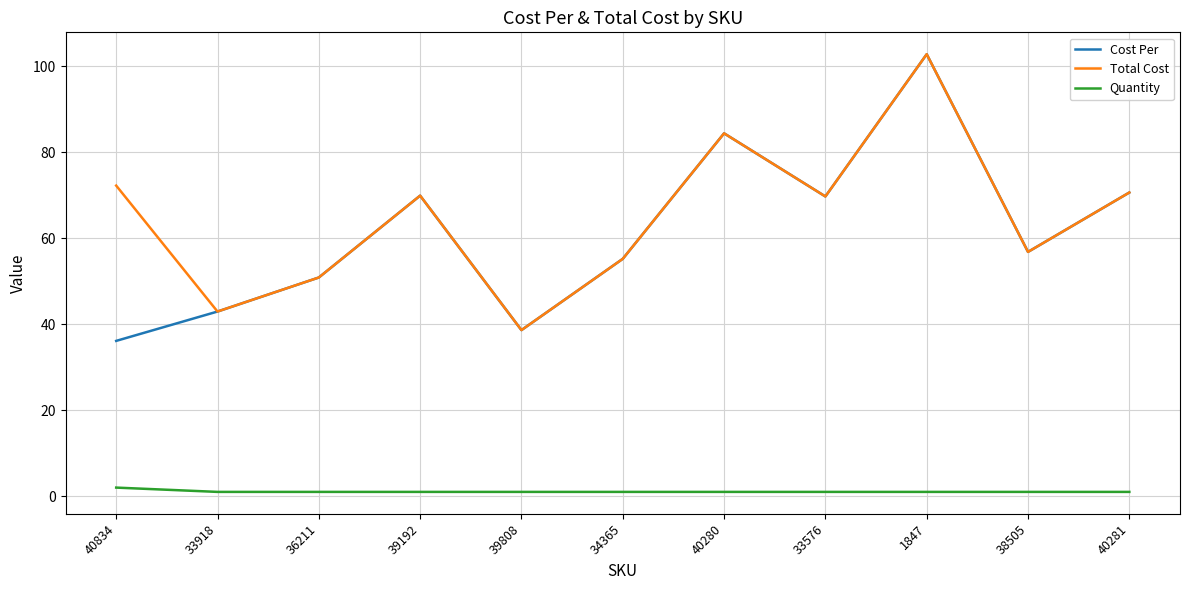

Does the chart display data point markers on the line(s)?

No